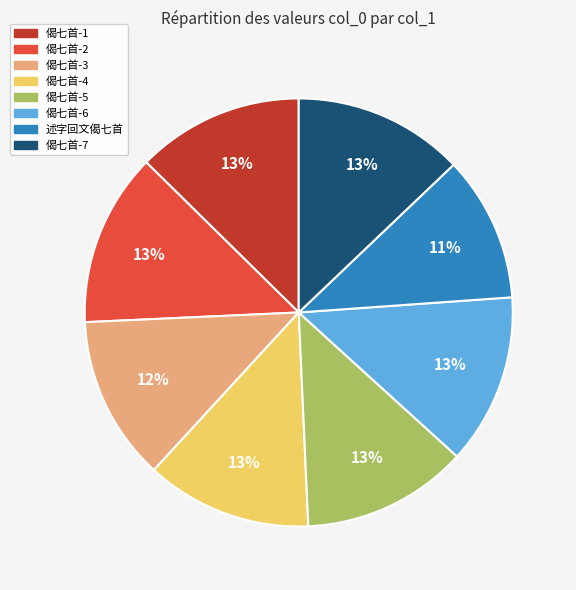

Is there a majority slice in this chart?

No